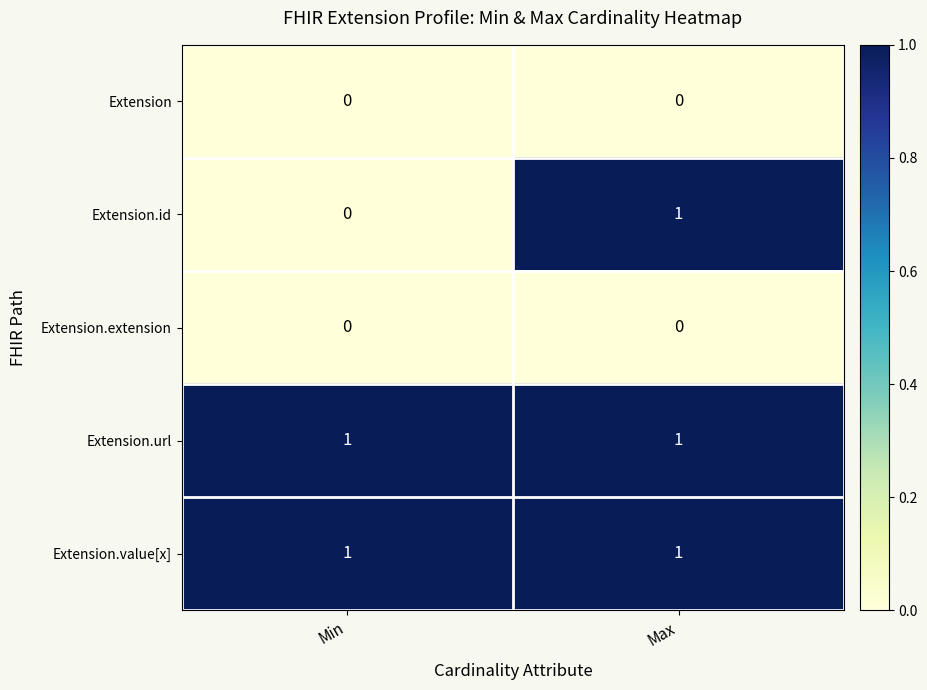

At which category is the sum across all series the highest?

Max